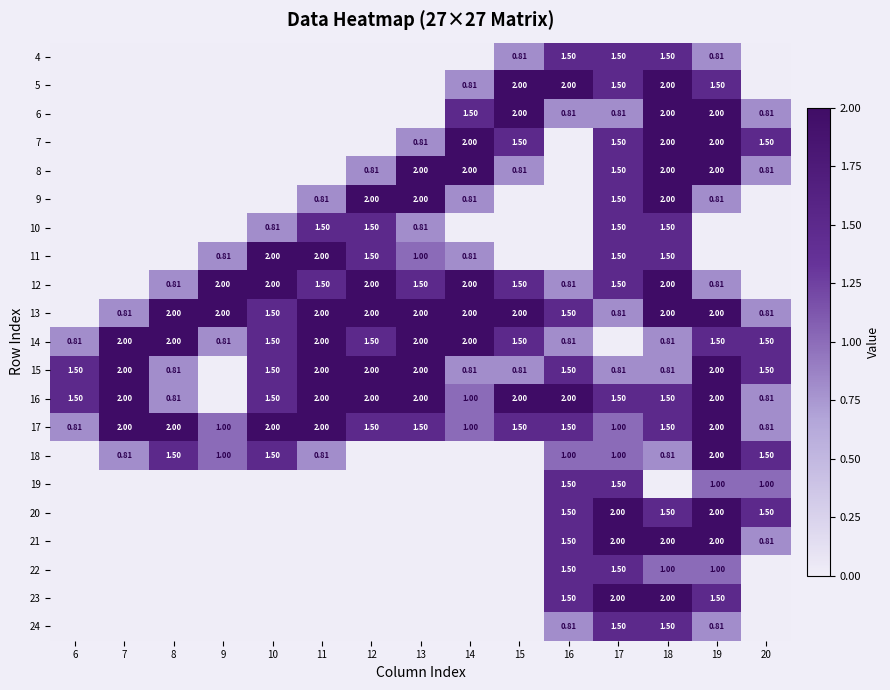

Is the value of 21 at 20 greater than the value of 19 at 20?

No